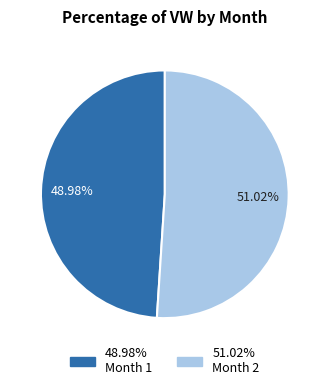

Does any single category account for the majority?

Yes